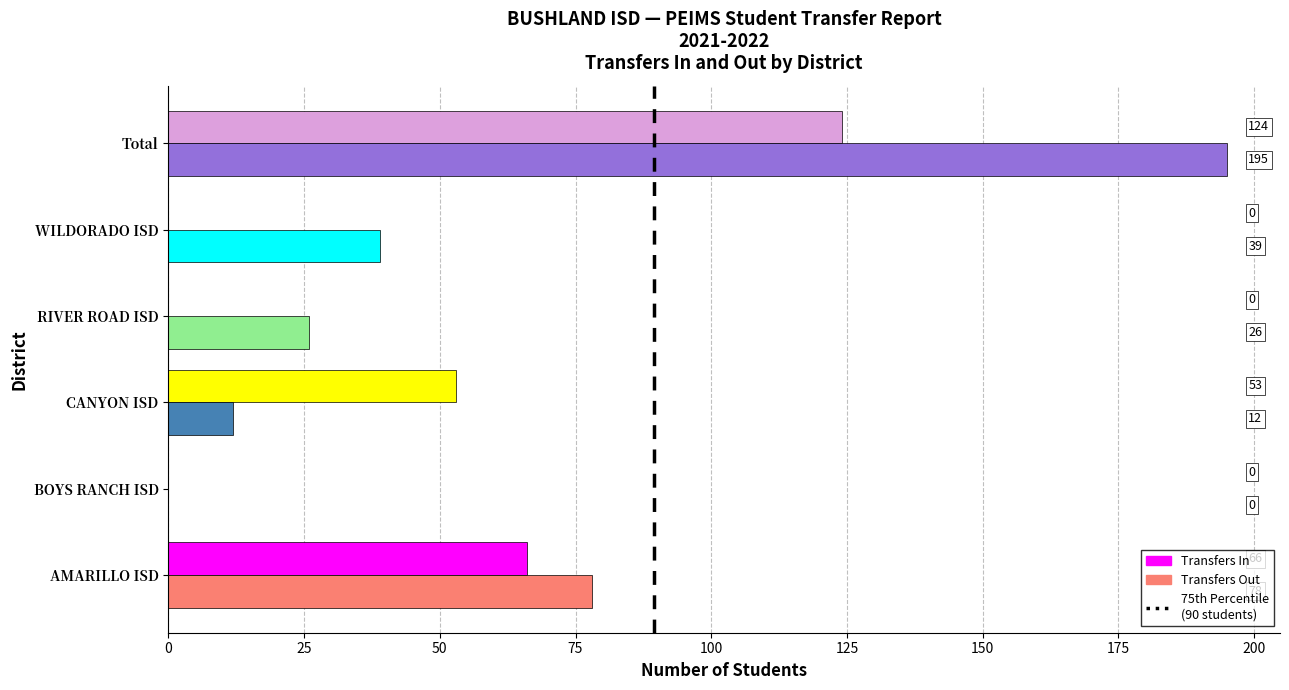

Which series changed the most between AMARILLO ISD and Total?

Transfers Out